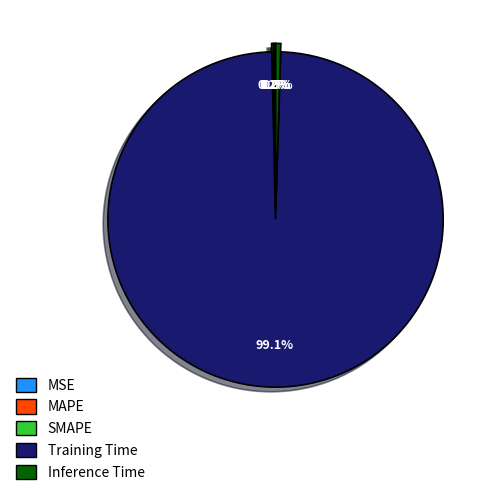

What is the largest slice in the pie chart?

Training Time